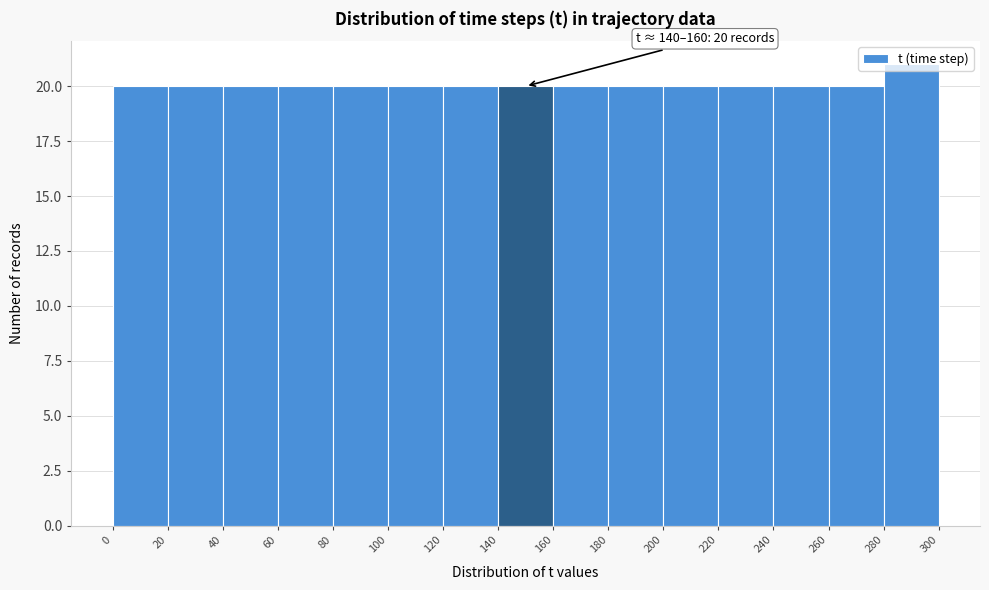

Over which range of the x-axis is the bar tallest?

280 to 300